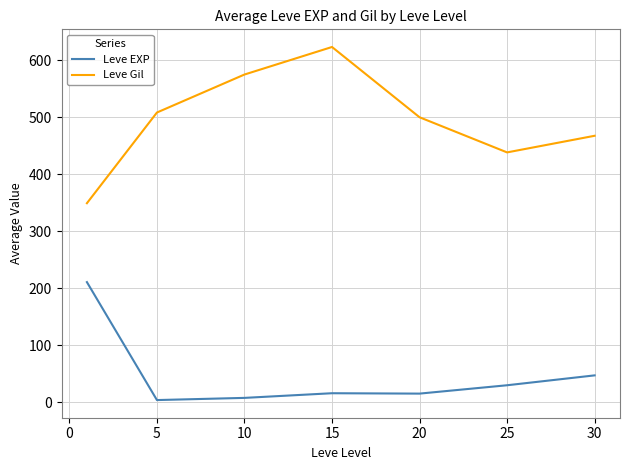

What are all the series names shown in the legend?

Leve EXP, Leve Gil